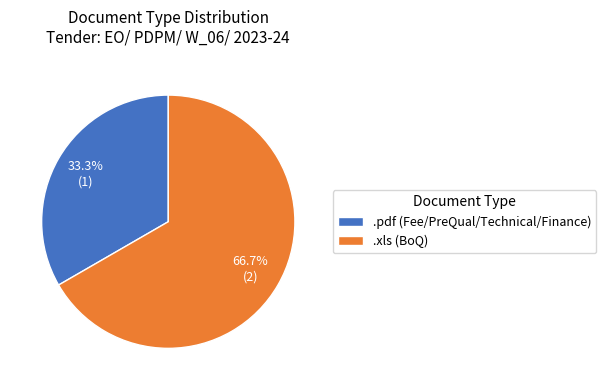

What percentage do .pdf and .xls together represent?

100.0%